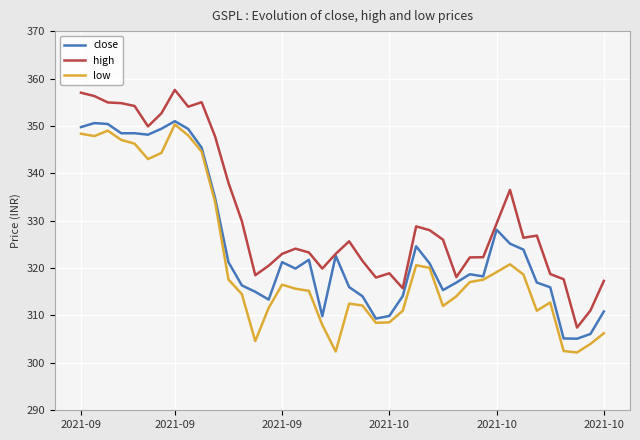

True or false: close and low cross at least once.

False